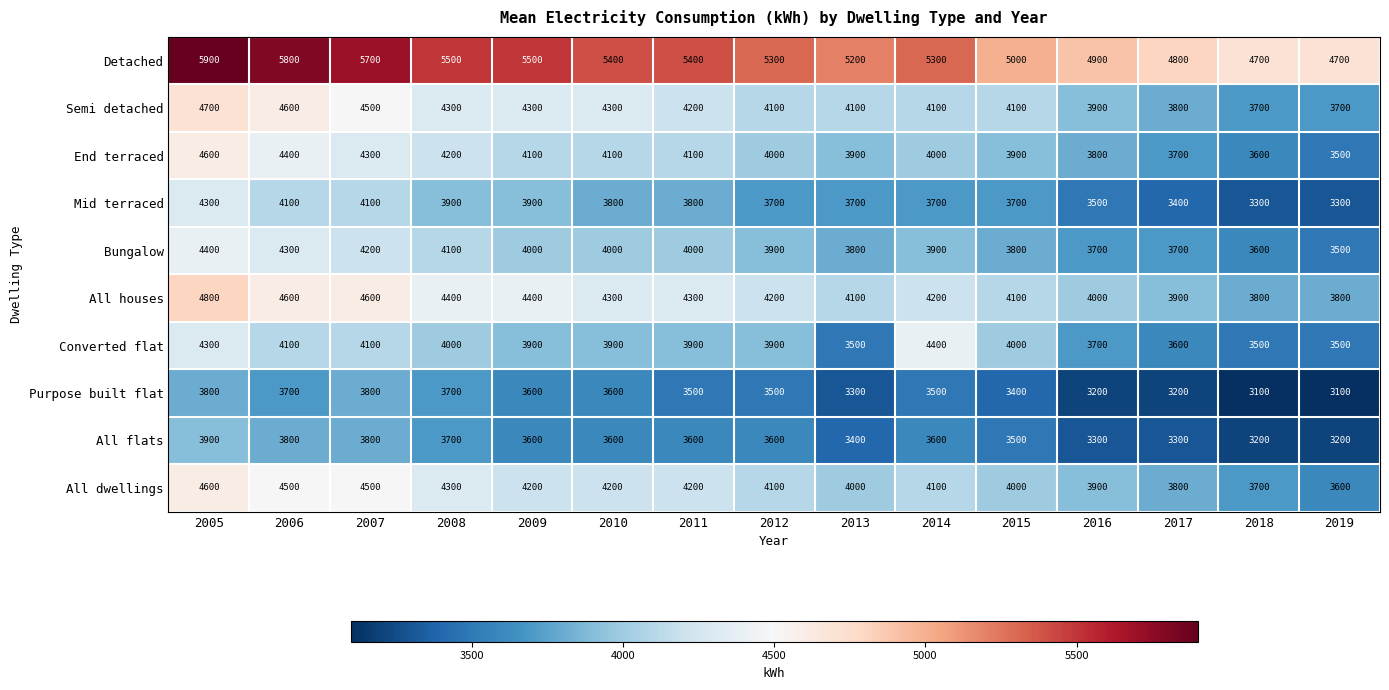

What is the difference between the highest and lowest values at 2017?

1600